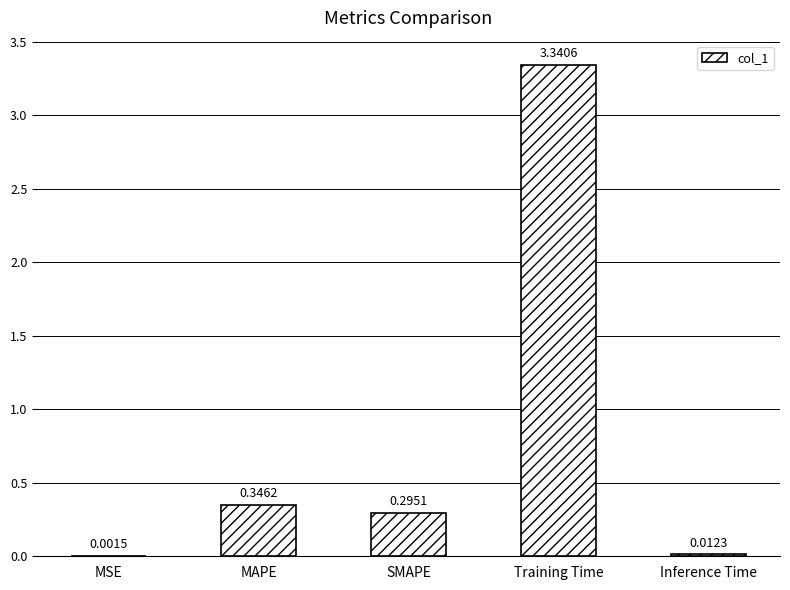

Which category has the highest value across all series?

Training Time